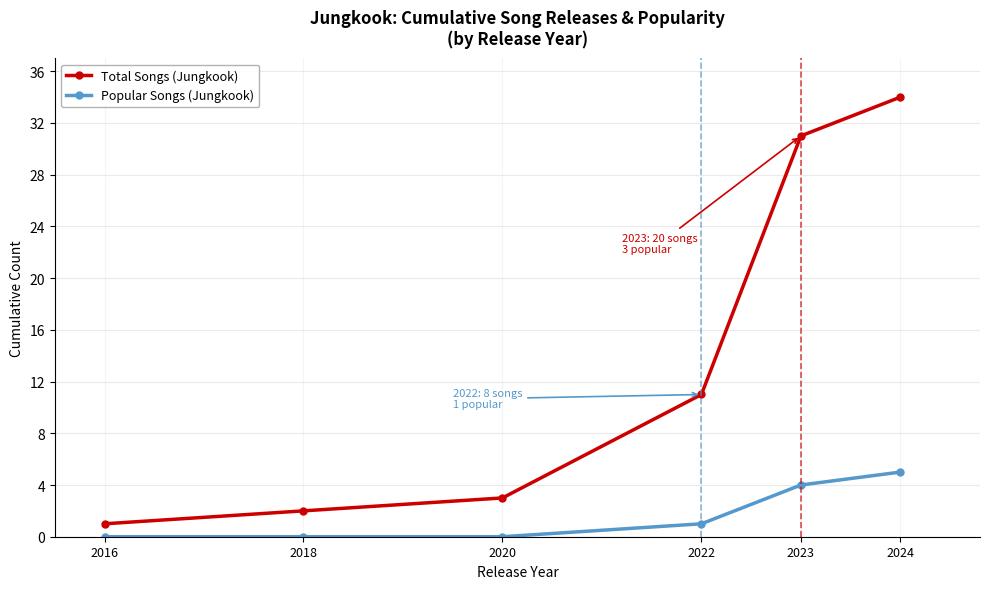

Is it true that Popular Songs (Jungkook) equals 0 at 2018?

True